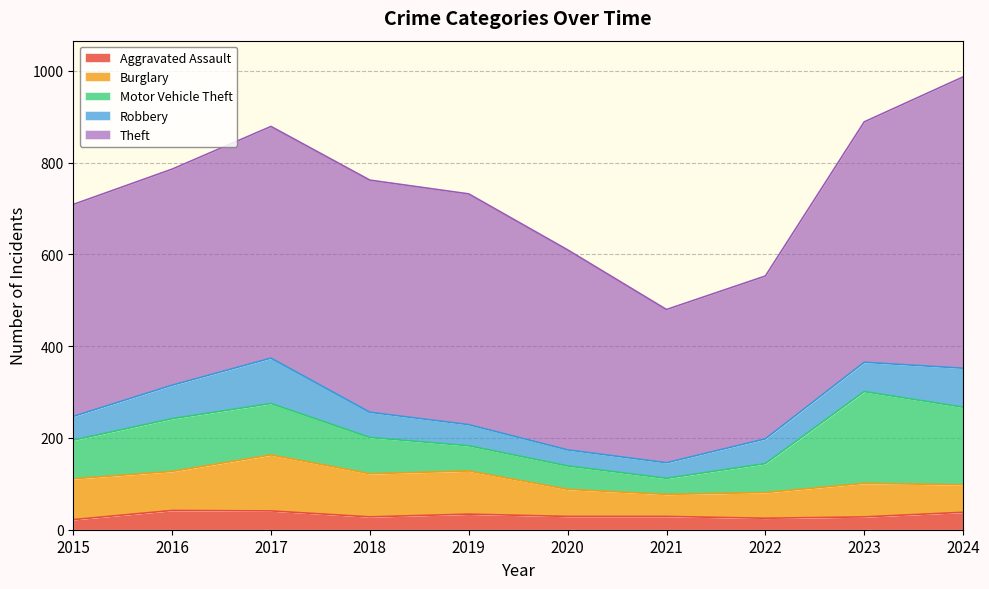

Where is the first local minimum for Aggravated Assault?

2018